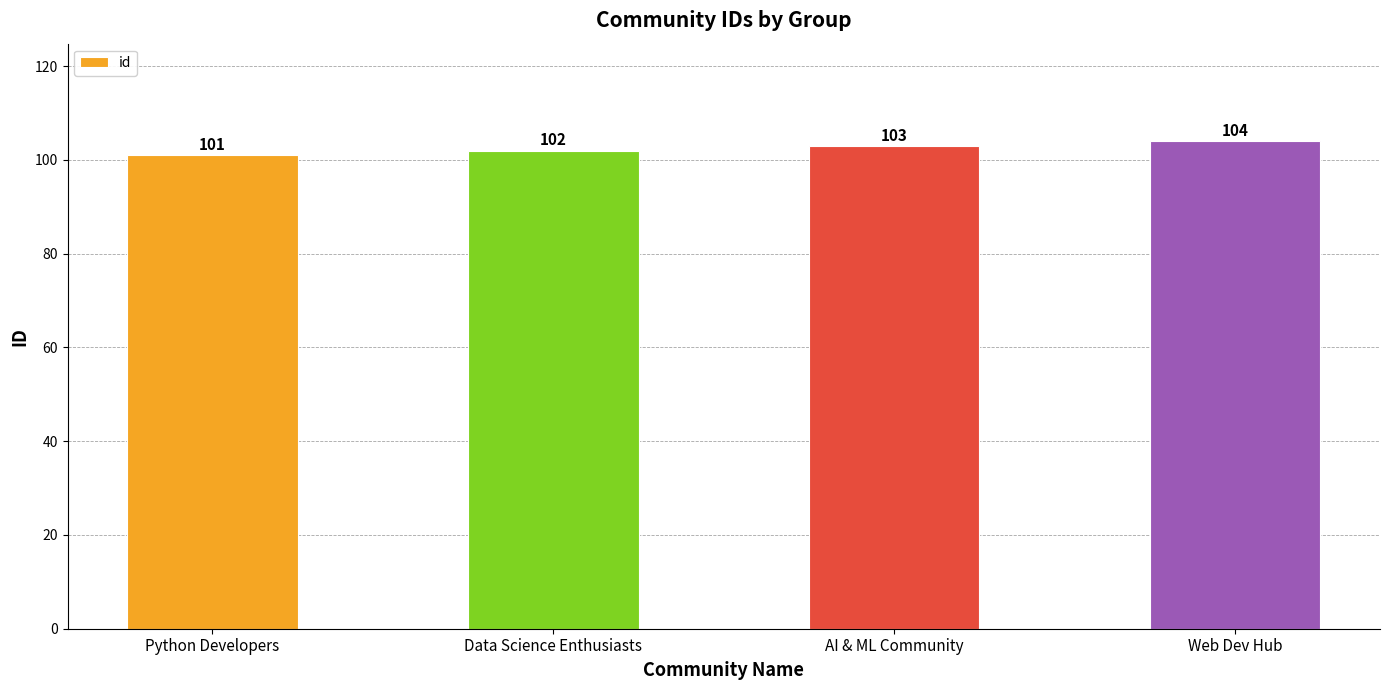

True or false: the data shows 102 at Data Science Enthusiasts.

True